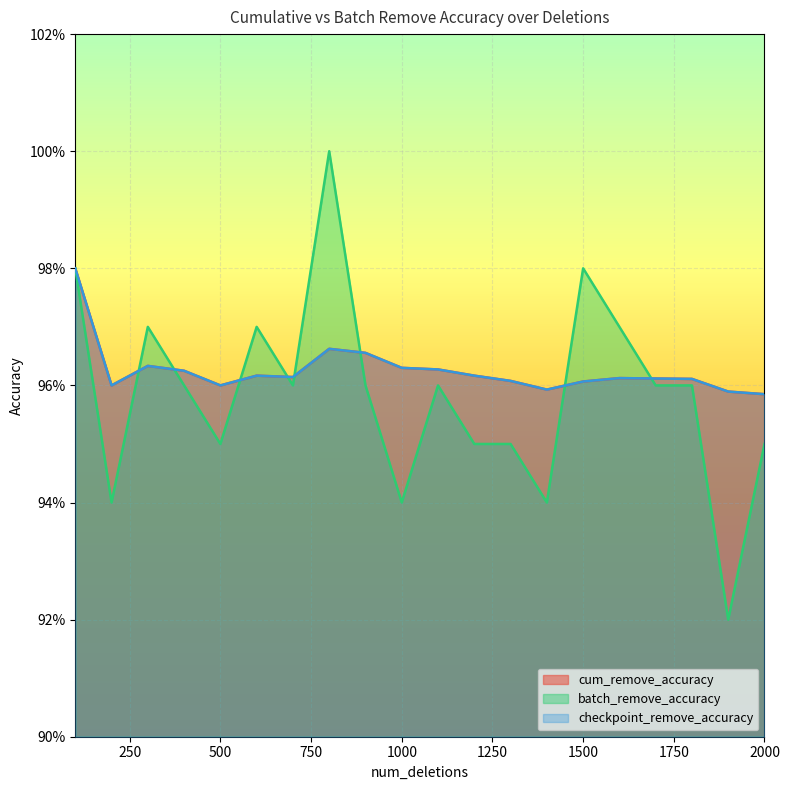

True or false: checkpoint_remove_accuracy and cum_remove_accuracy intersect in this chart.

False